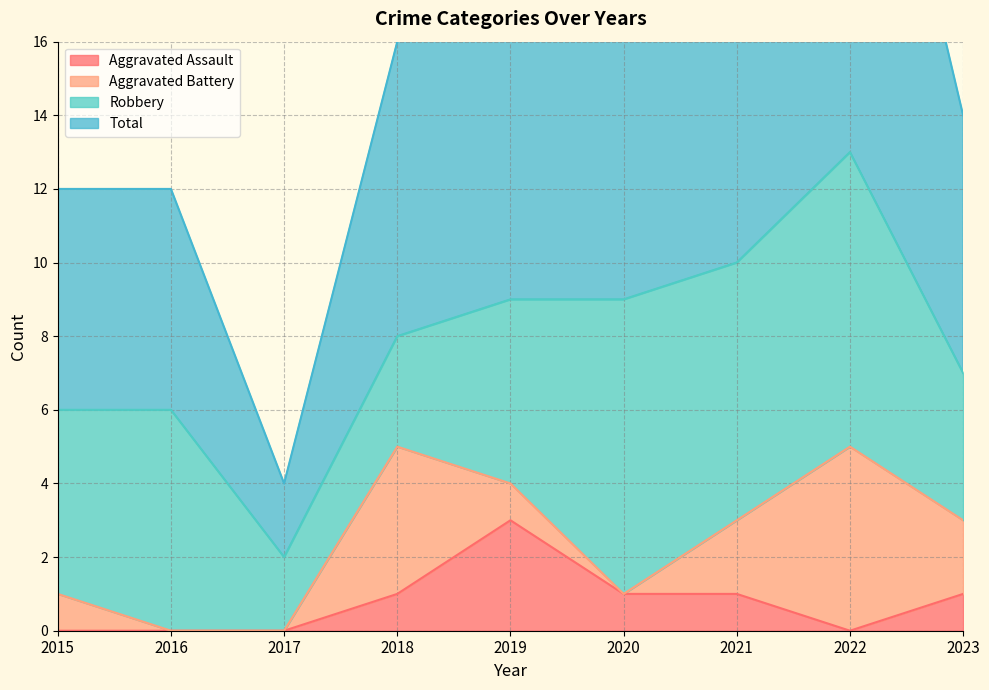

What is the difference between the Aggravated Assault values at 2021 and 2022?

1